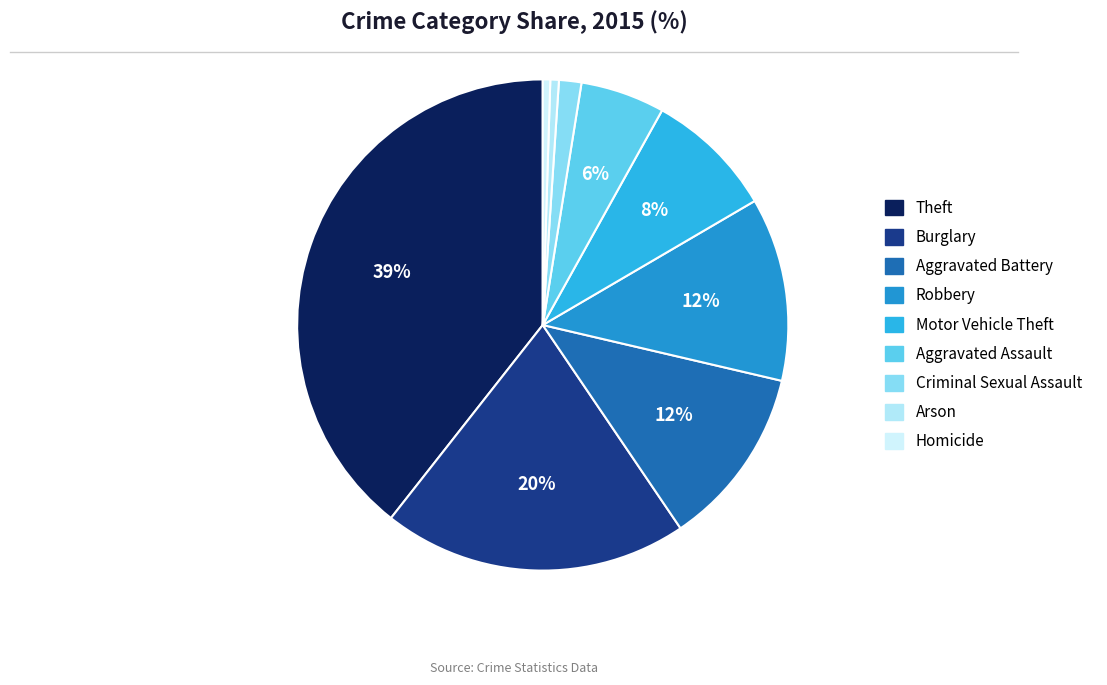

To the nearest percent, what is the average slice percentage?

11%